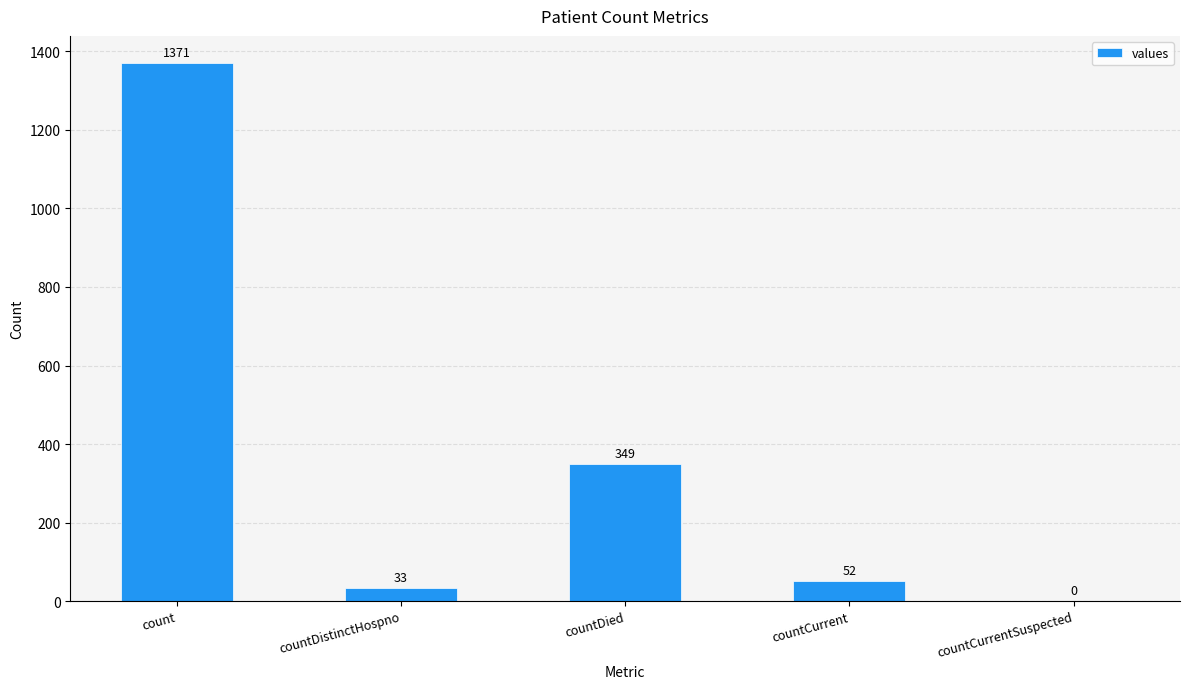

The value at count is 1371. True or false?

True